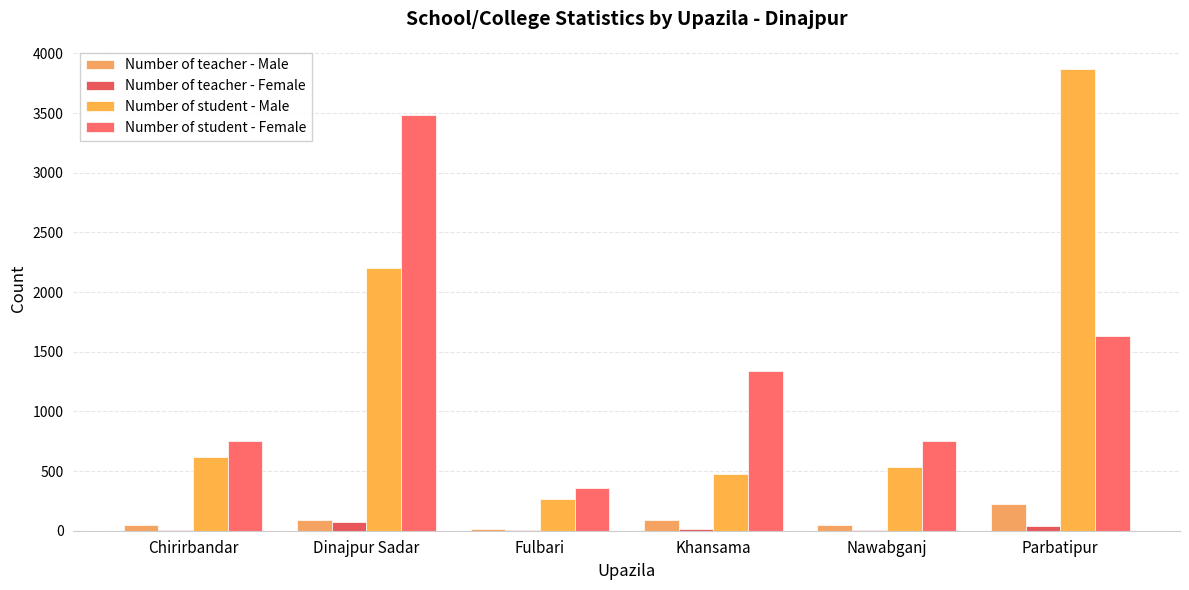

What are all the series names shown in the legend?

Number of teacher - Male, Number of teacher - Female, Number of student - Male, Number of student - Female